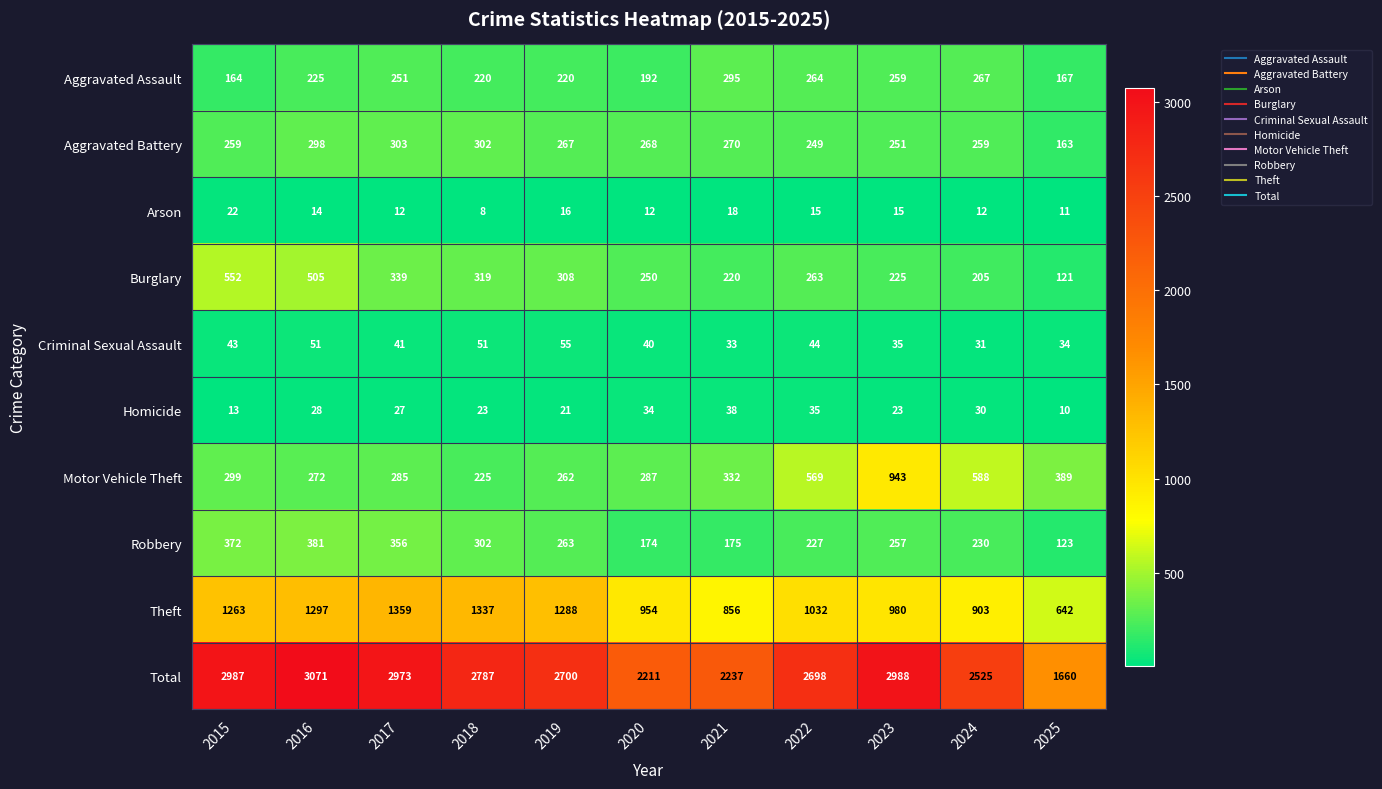

Which series has the largest range (max minus min)?

Total